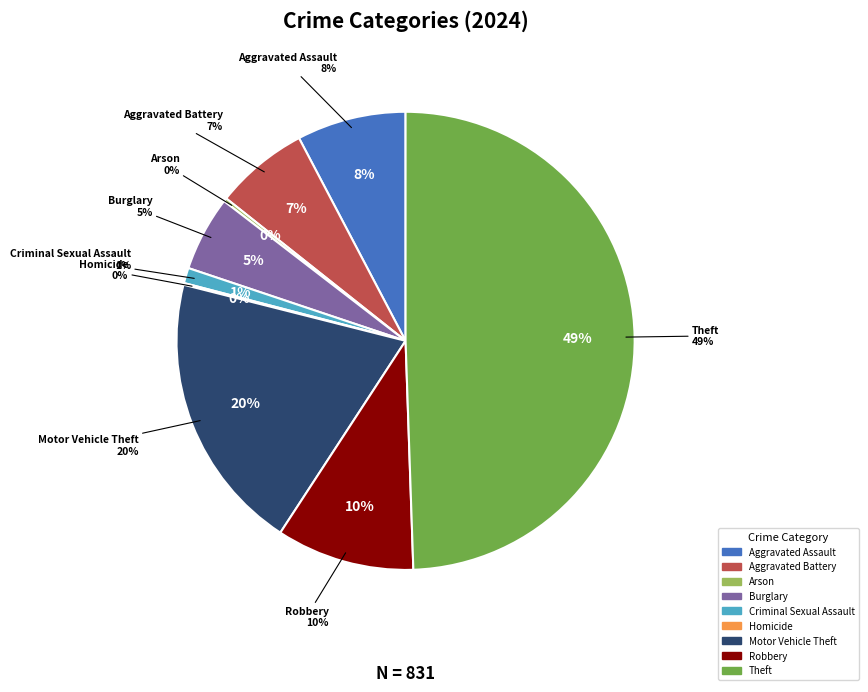

How many segments does this pie chart have?

9